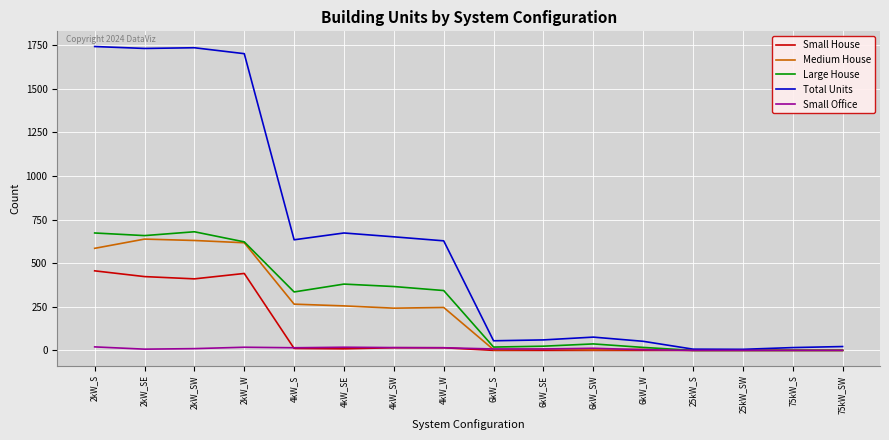

What is the sum of all Small Office values?

151